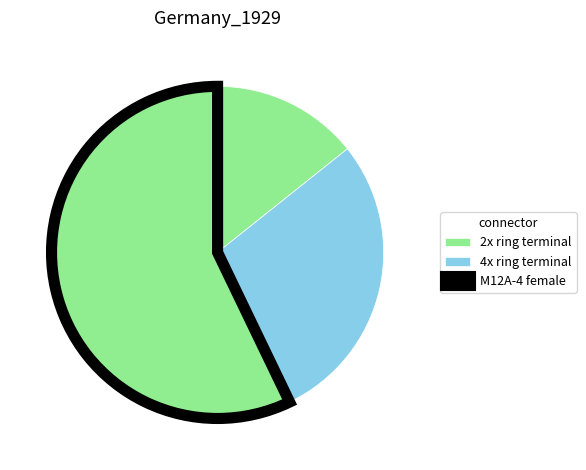

How many segments does this pie chart have?

3